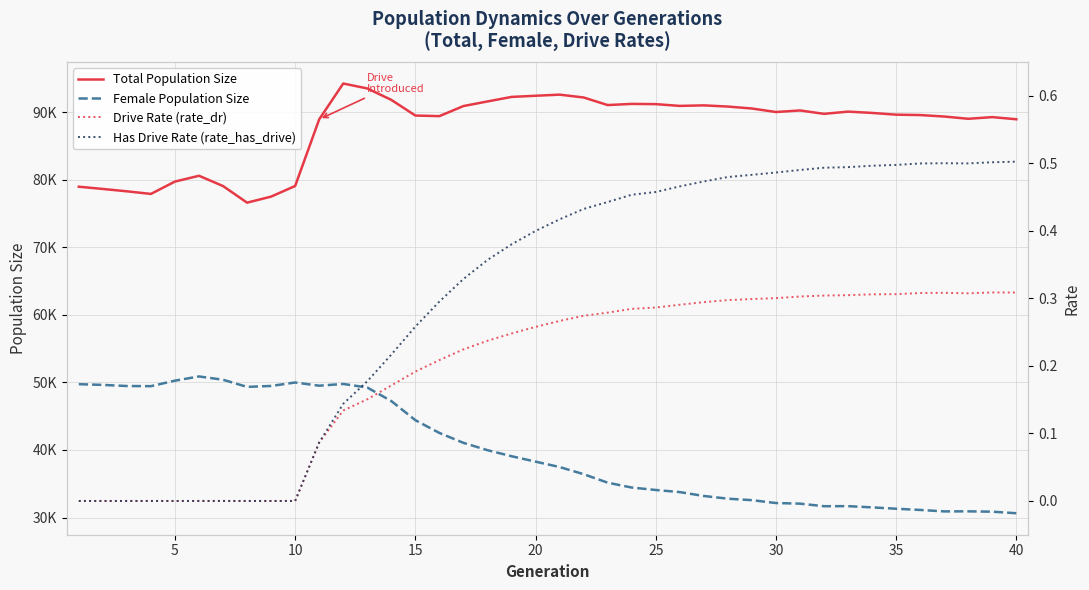

How many interior local valleys does the Has Drive Rate (rate_has_drive) series have?

1